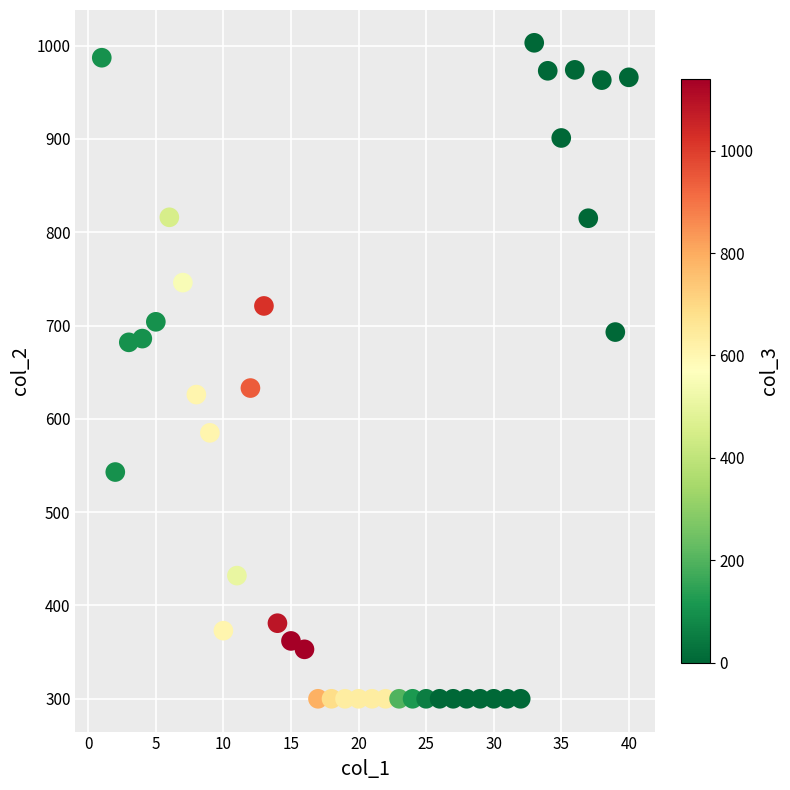

What is the range of Y values (max minus min)?

703